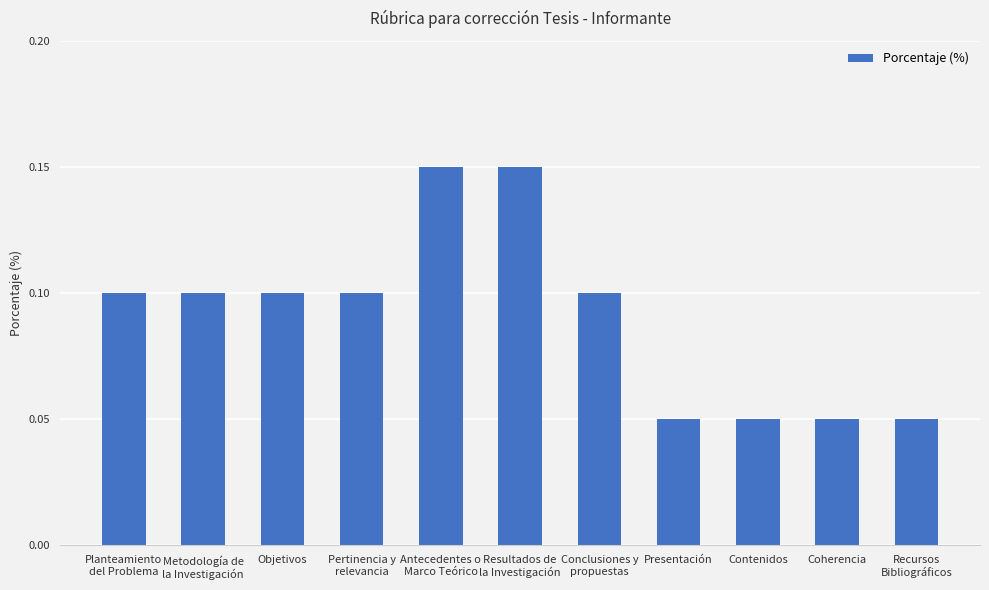

The chart shows a value of 0.1 at Presentación. True or false?

True